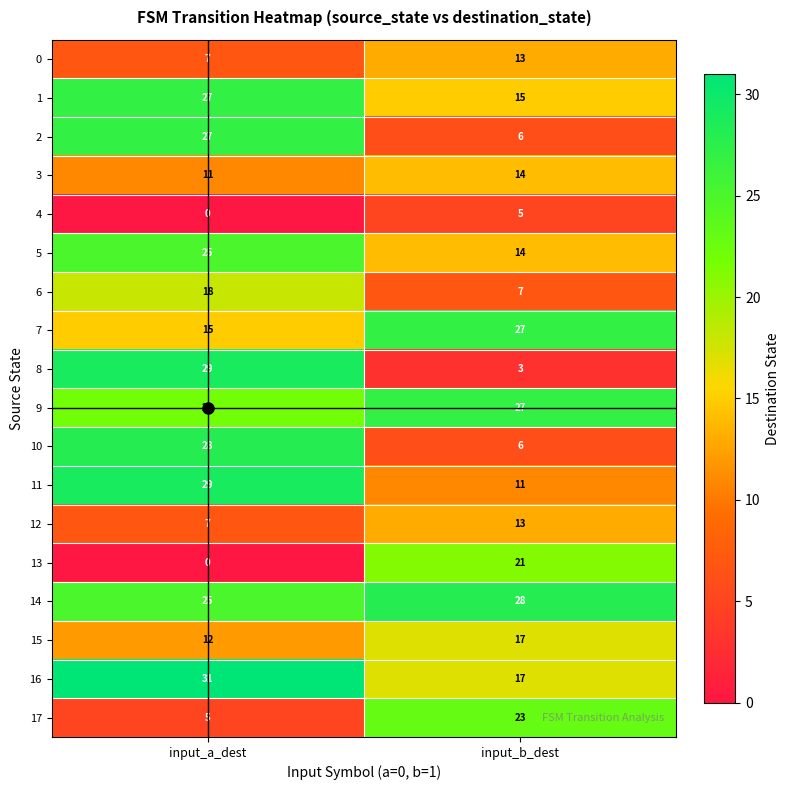

Where is 2 nearest to the value 16?

input_b_dest